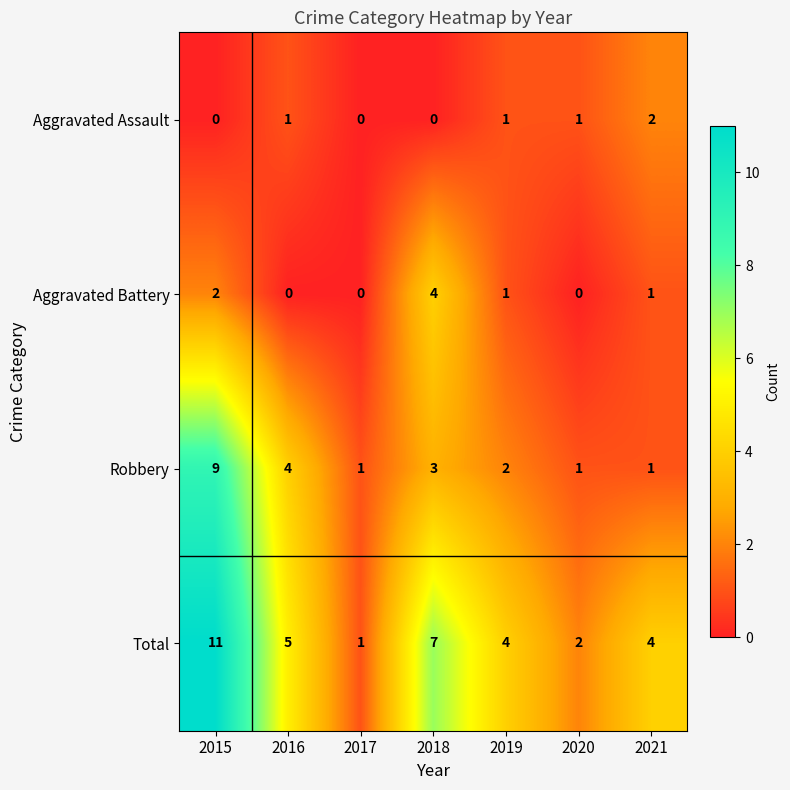

What is the difference between the maximum and minimum values in the Total series?

10